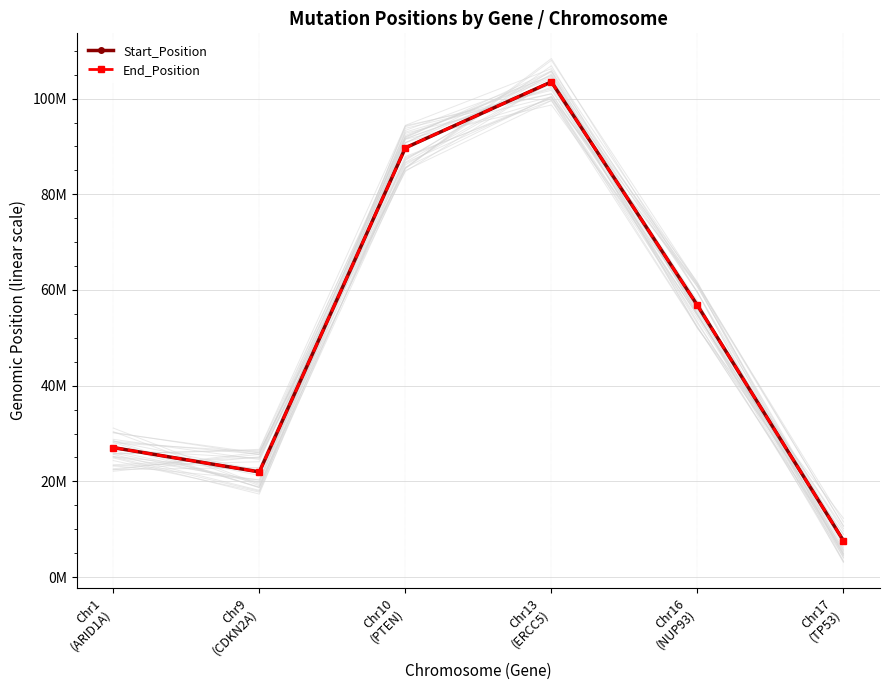

At which label does Start_Position first exceed 56782202?

Chr10
(PTEN)